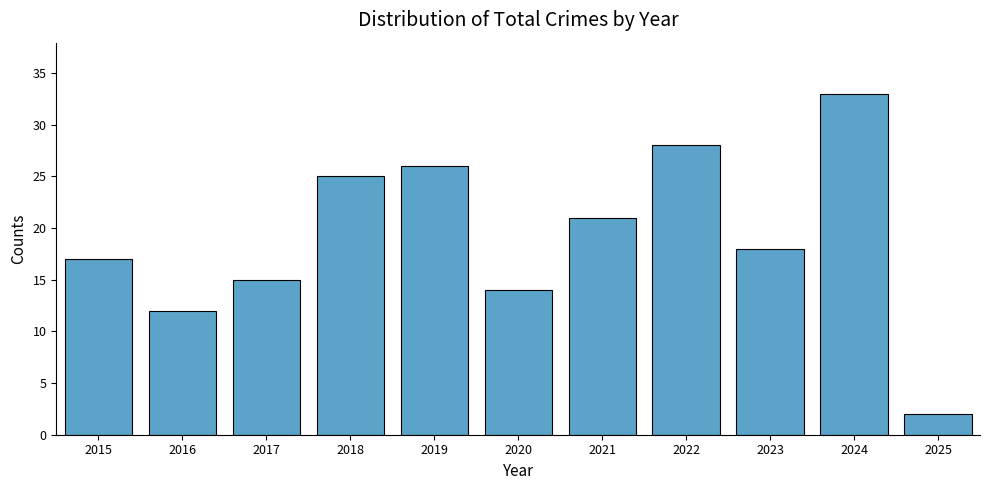

Rank the categories by value from highest to lowest.

2024, 2022, 2019, 2018, 2021, 2023, 2015, 2017, 2020, 2016, 2025